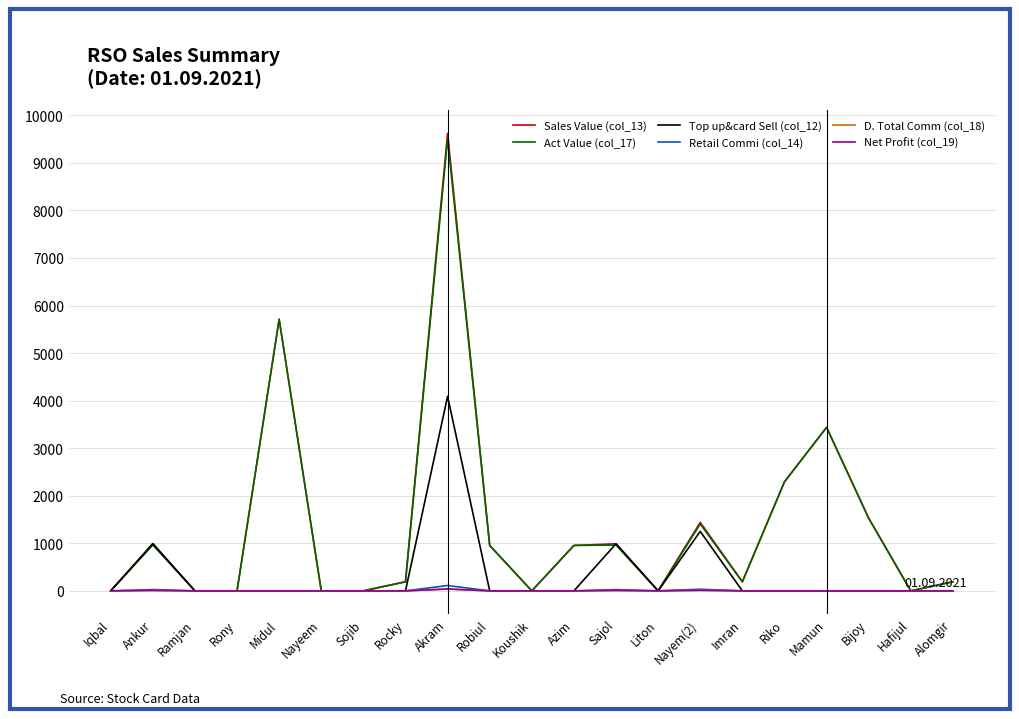

Is this an area chart (filled region under the line)?

No